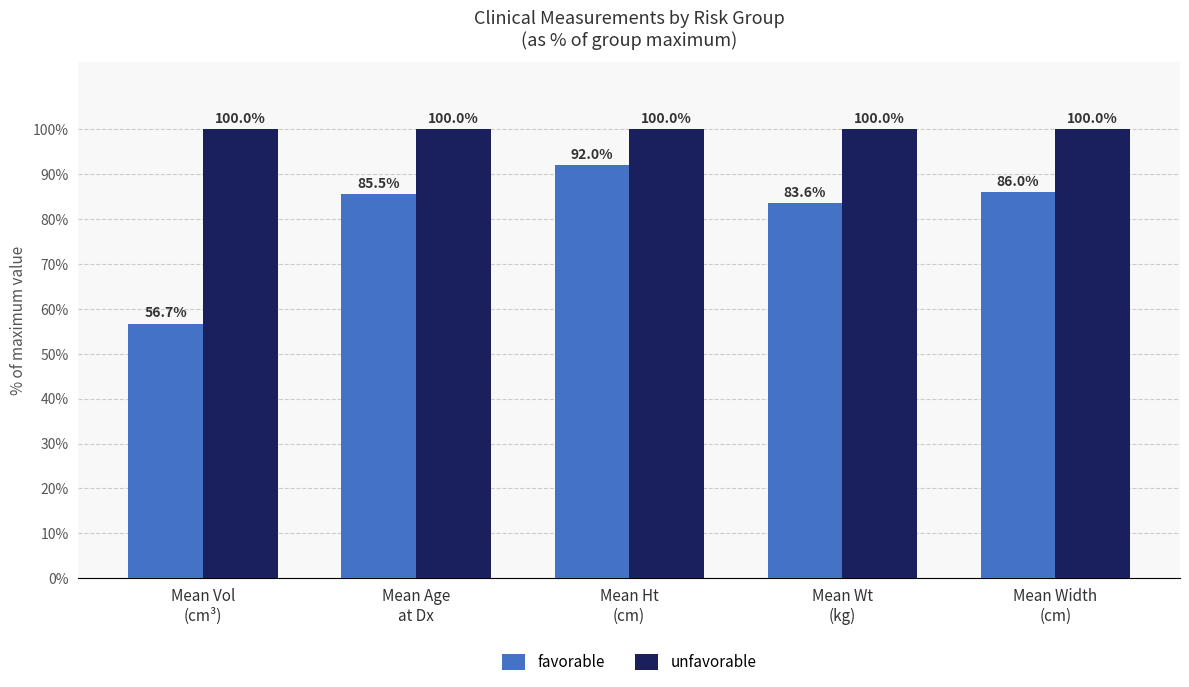

How many groups of bars are there?

5